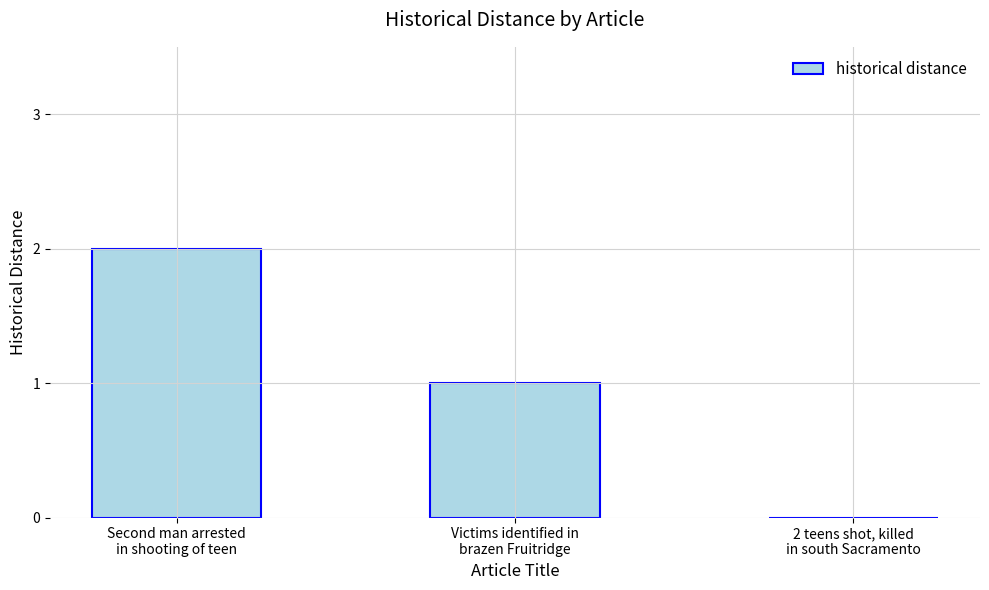

What is the average value?

1